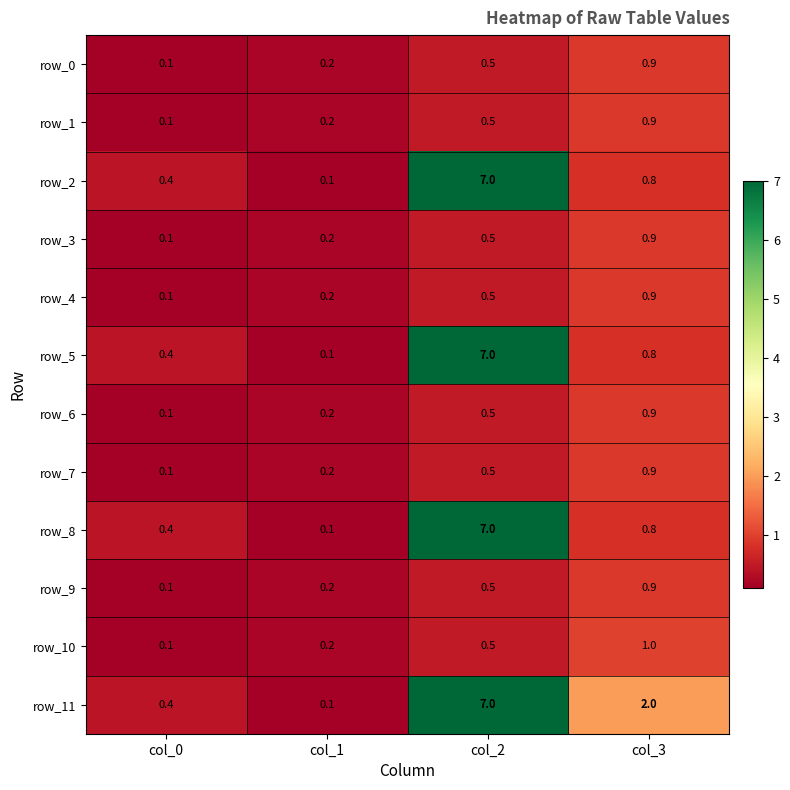

Where is row_2 nearest to the value 3?

col_3